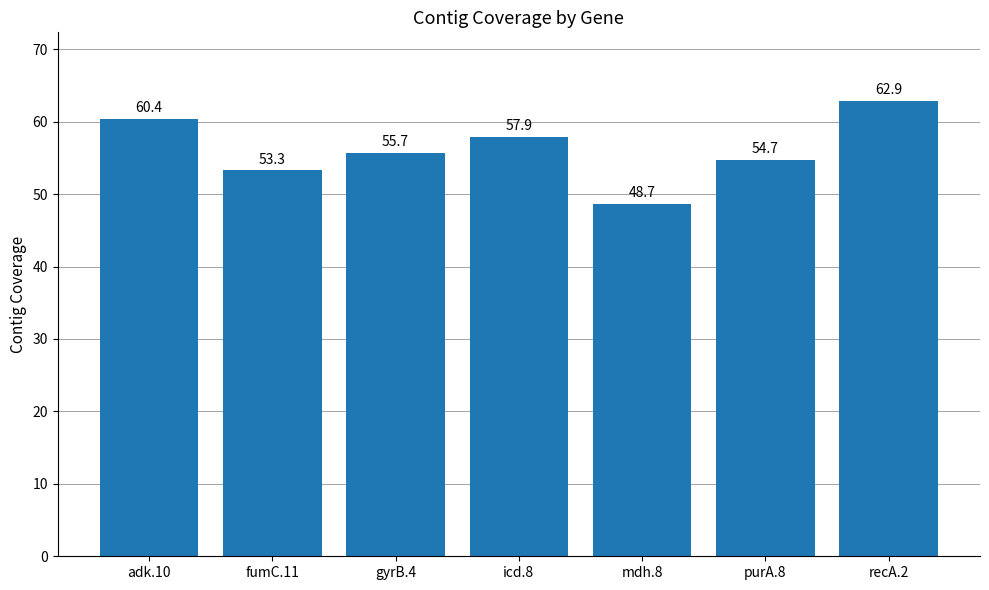

What is the difference between the maximum and minimum values?

14.2